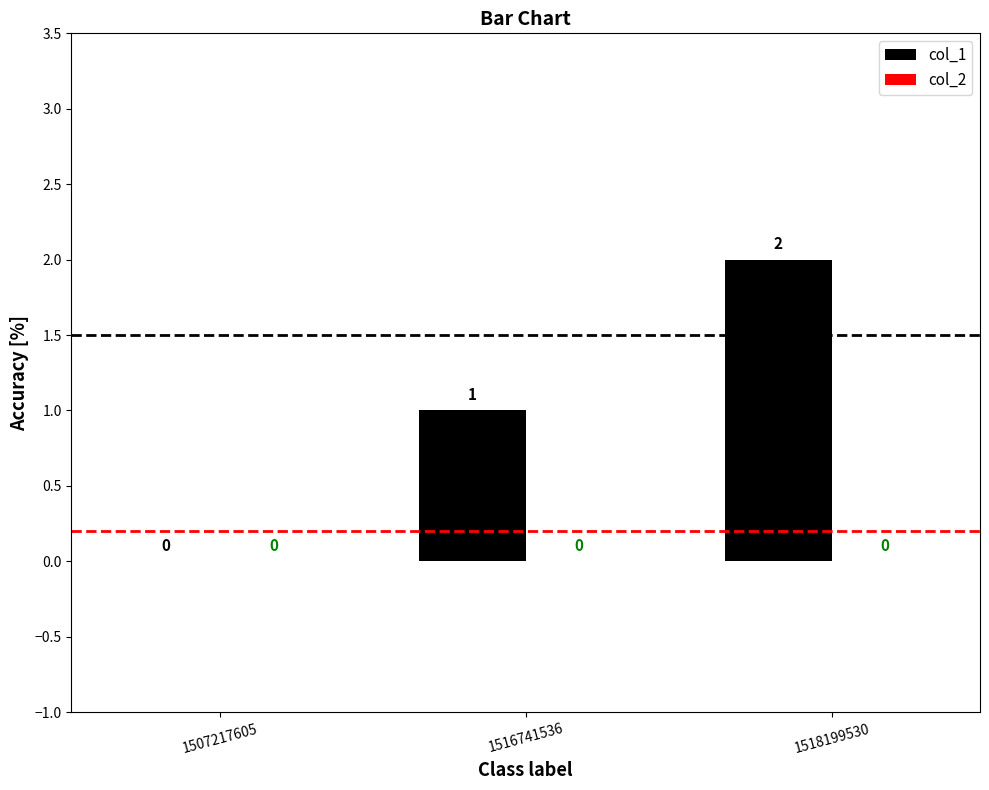

What is the sum of the values at 1516741536 and 1518199530?

3